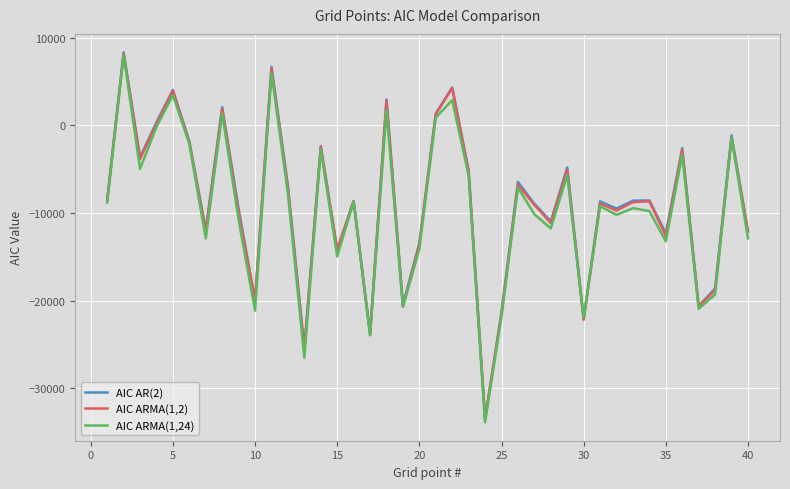

How many distinct data groups are displayed?

3